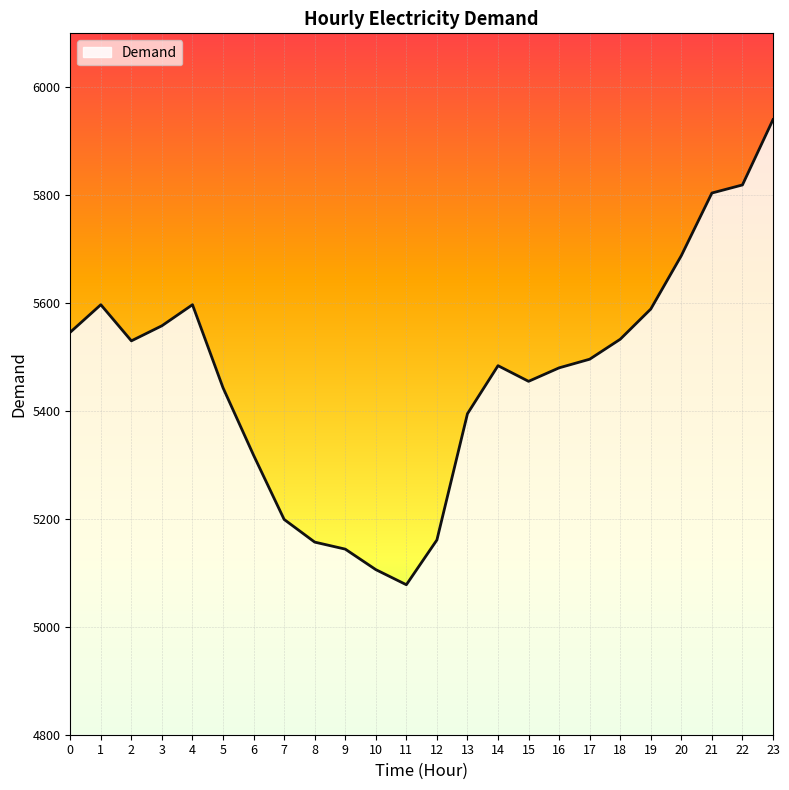

What is the change in value from 11 to 18?

+455